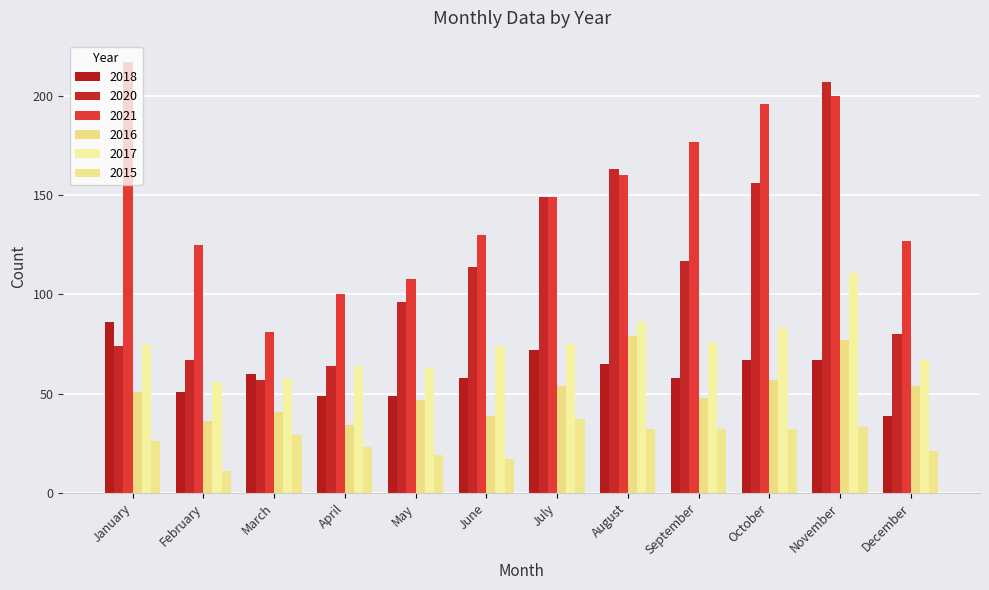

Rank the series at September from lowest to highest value.

2015, 2016, 2018, 2017, 2020, 2021